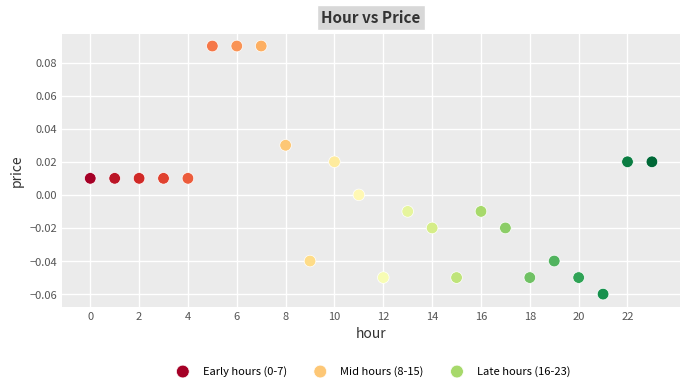

Which series reaches the minimum Y coordinate?

Late hours (16-23)